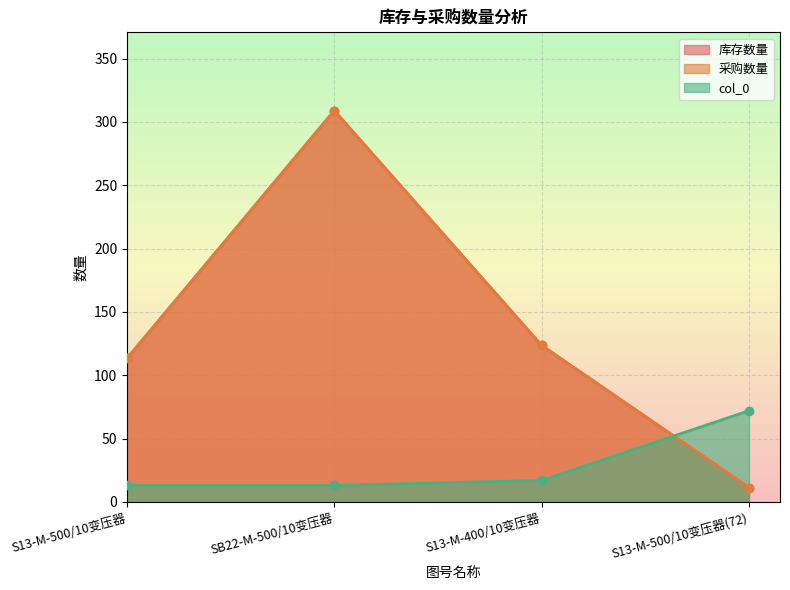

What is the difference between the maximum and minimum values in the col_0 series?

59.0